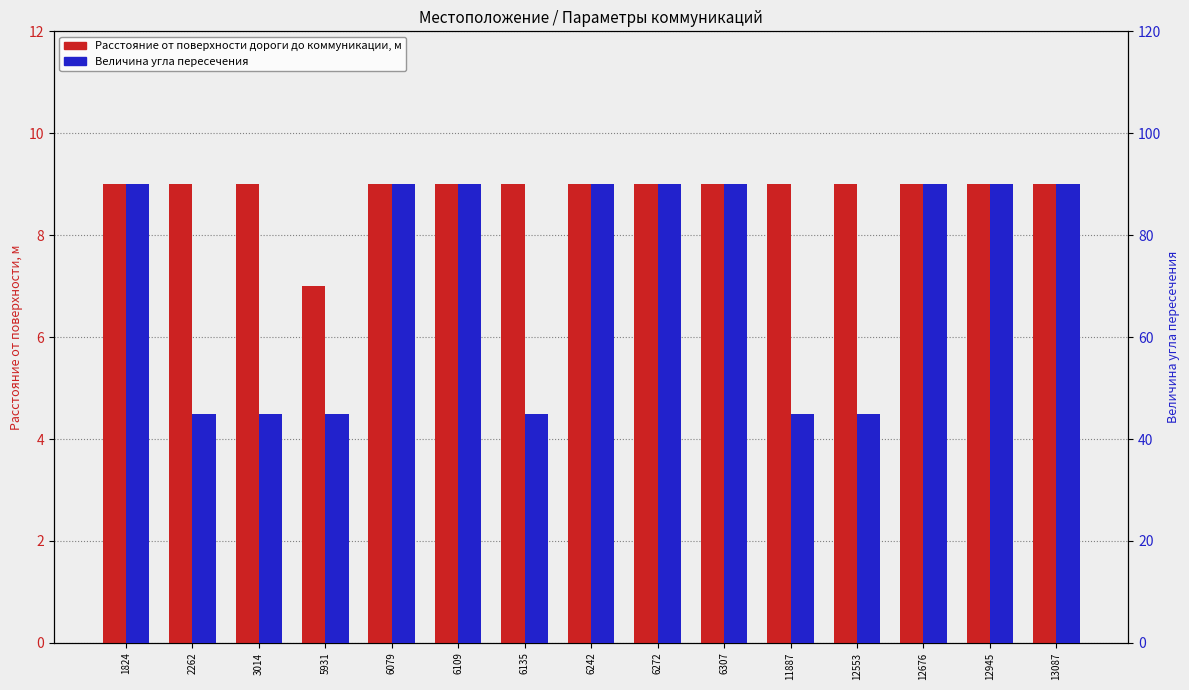

List the series in order of their overall mean, highest first.

Величина угла пересечения, Расстояние от поверхности дороги до коммуникации, м